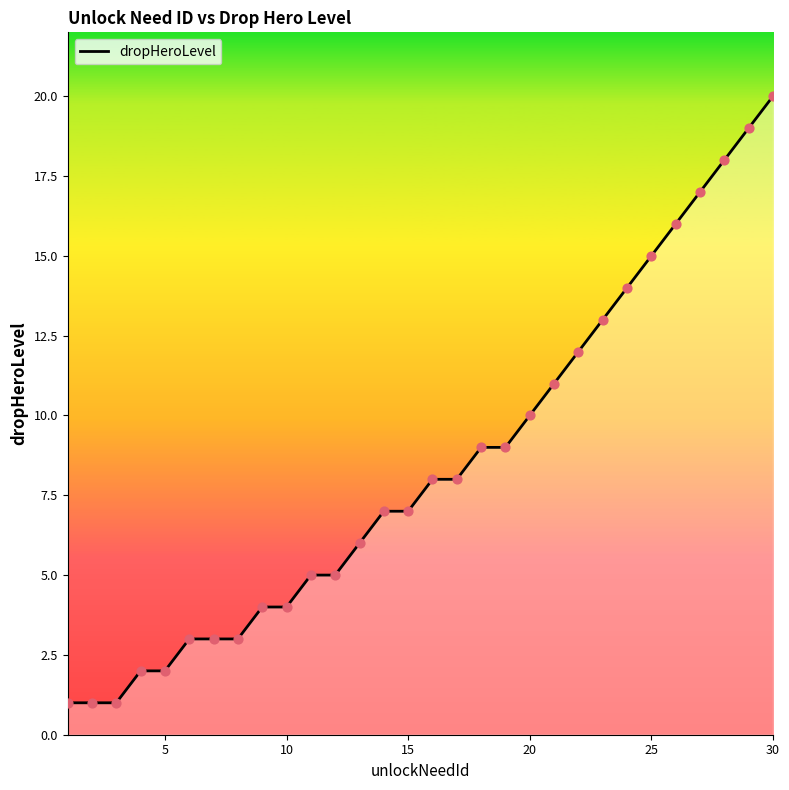

What is the difference between the maximum and minimum values?

19